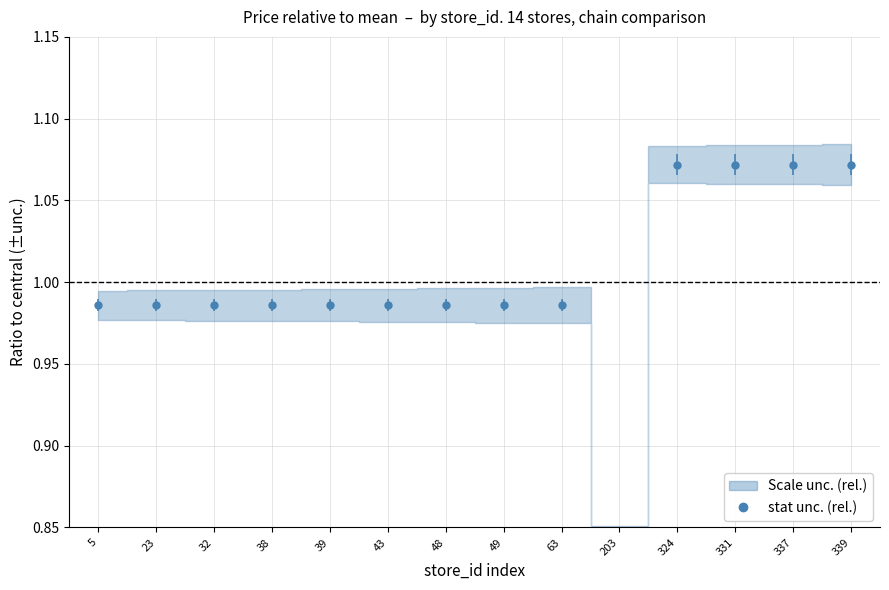

Reading right to left, list all the values displayed in this chart.

1.1	1.1	1.1	1.1	0.8	1.0	1.0	1.0	1.0	1.0	1.0	1.0	1.0	1.0